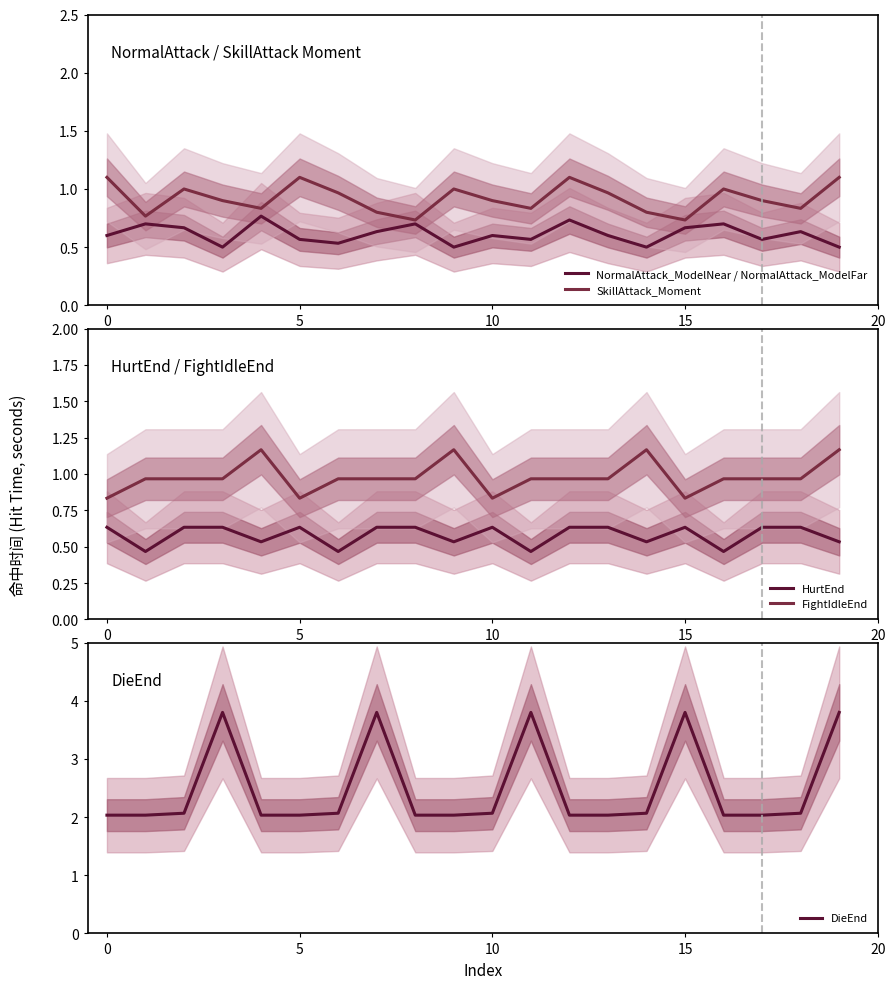

What value does the FightIdleEnd series have at 9?

1.2